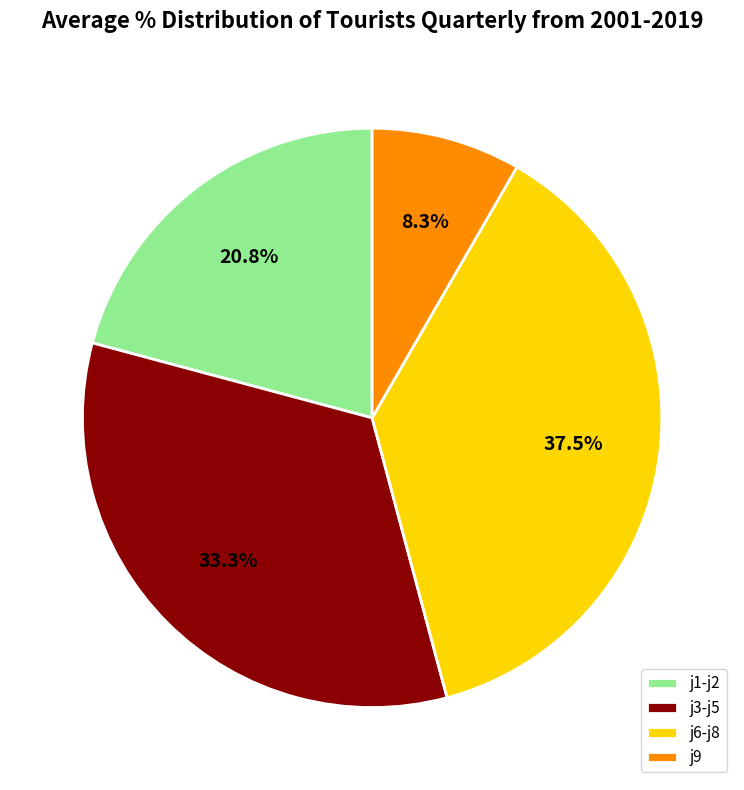

Is there a majority slice in this chart?

No